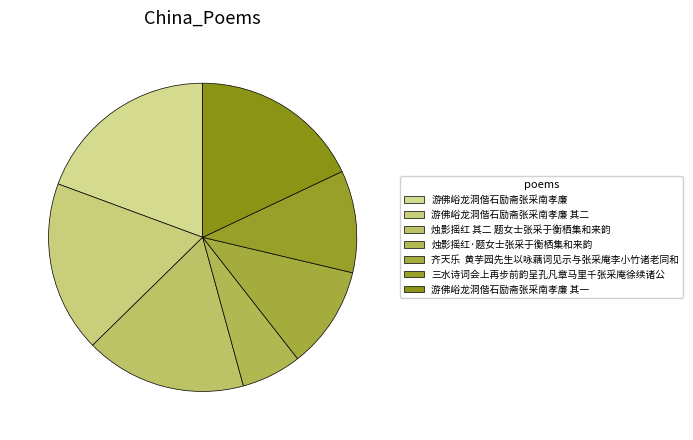

What percentage is the 游佛峪龙洞偕石励斋张采南孝廉 slice, to the nearest percent?

19%